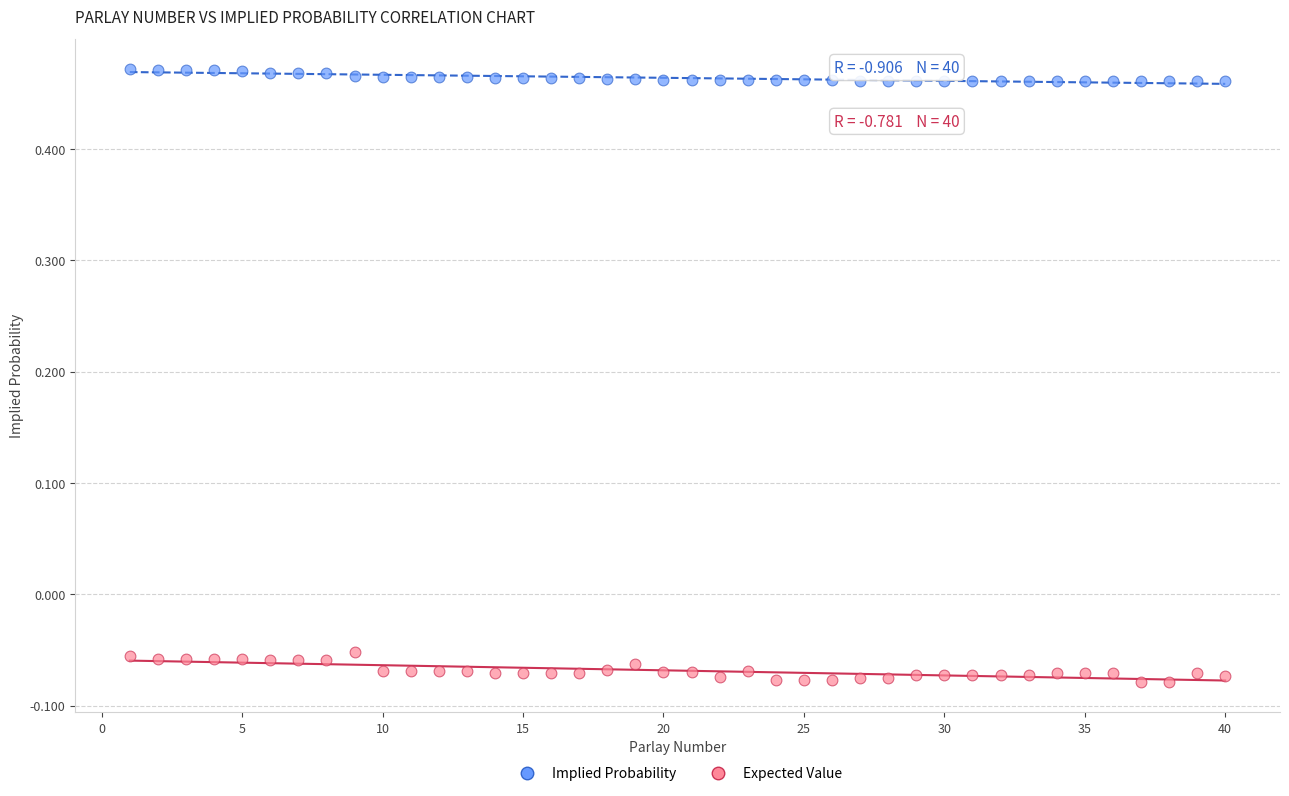

Which series has the largest Y range (max minus min)?

Expected Value